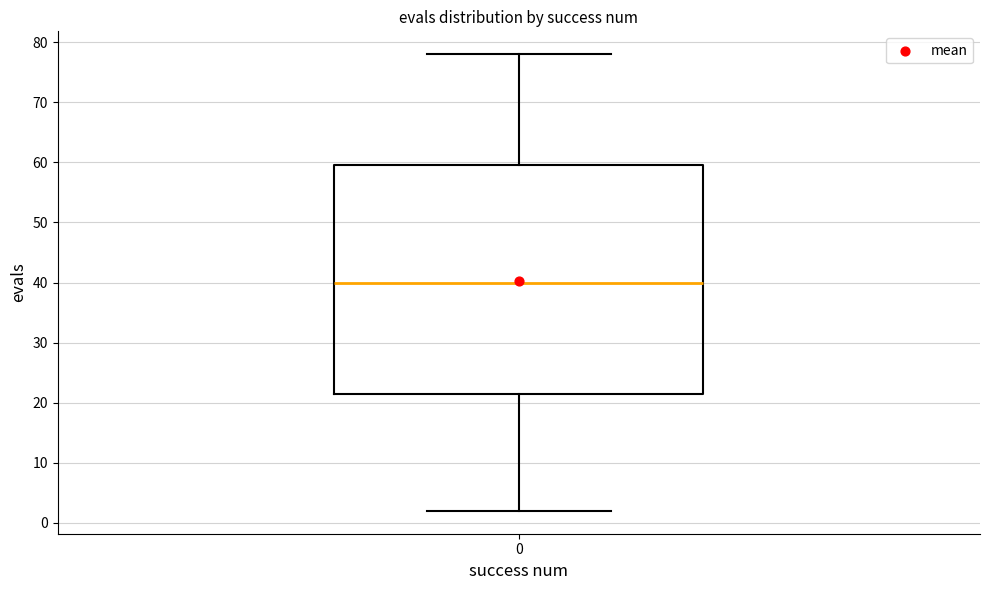

Read this box plot against the y-axis: the position of the median line, the range covered by the box, and the ends of both whiskers. The values are not printed on the chart, so give them approximately, as read against the axis.

median 40, box 22 to 60, whiskers 2 to 78